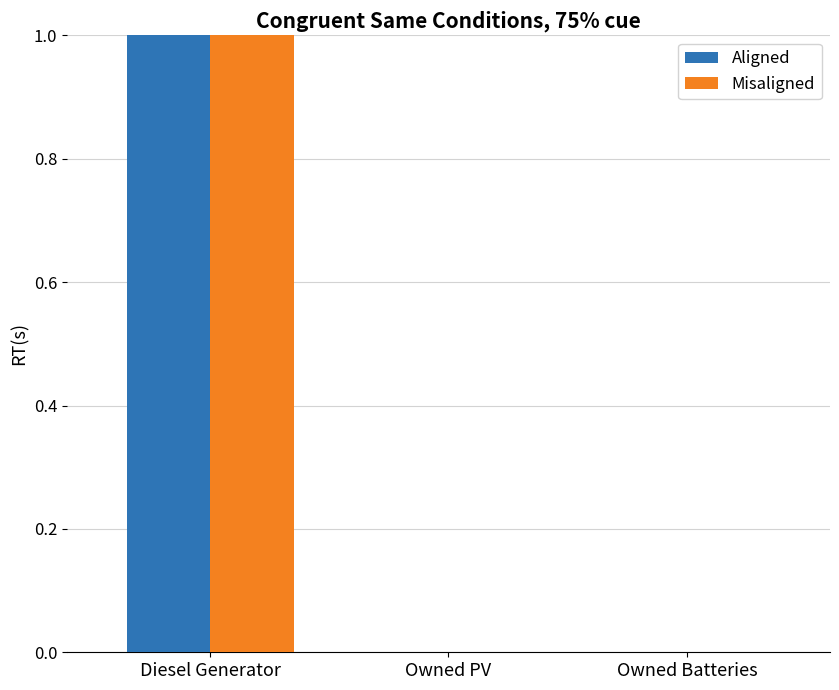

What are all the series names shown in the legend?

Aligned, Misaligned